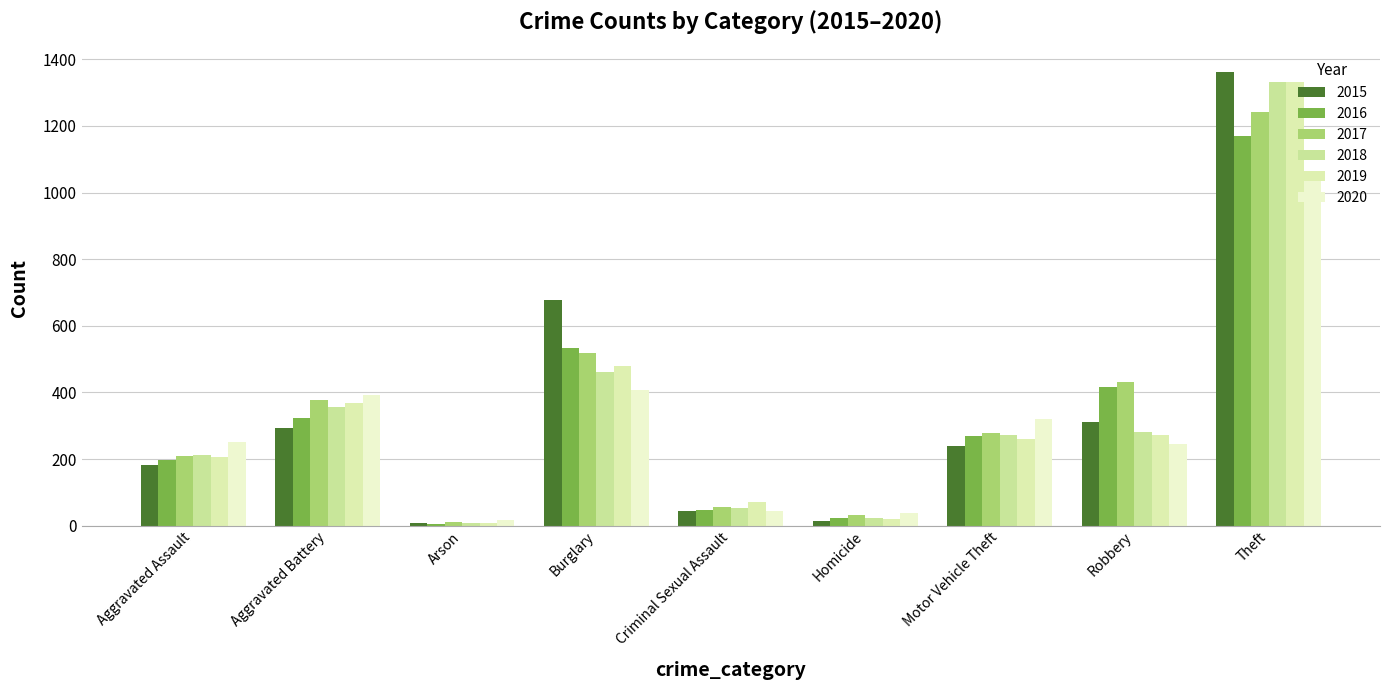

What is the label of the 1st bar from the right?

Theft